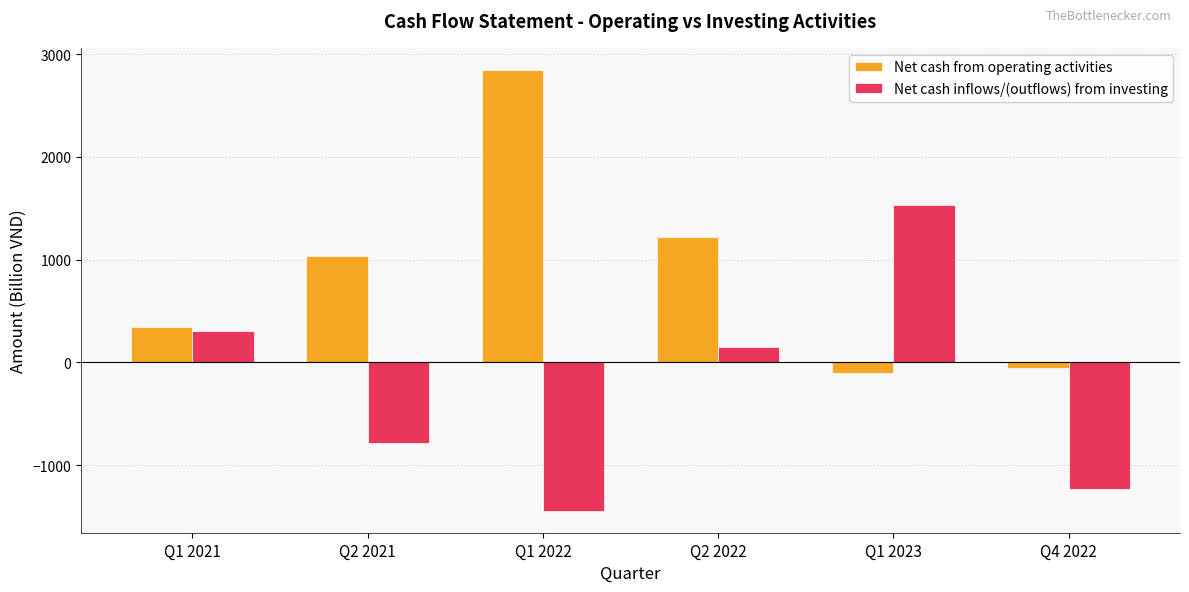

How many groups of bars are there?

6